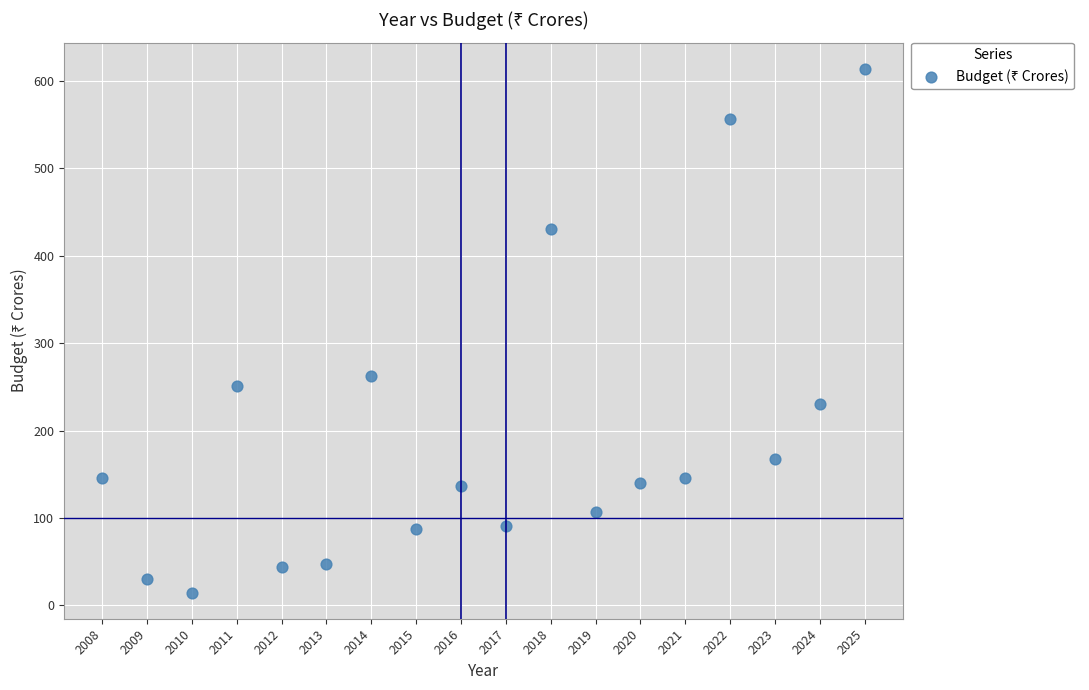

What is the range of Y values (max minus min)?

599.4